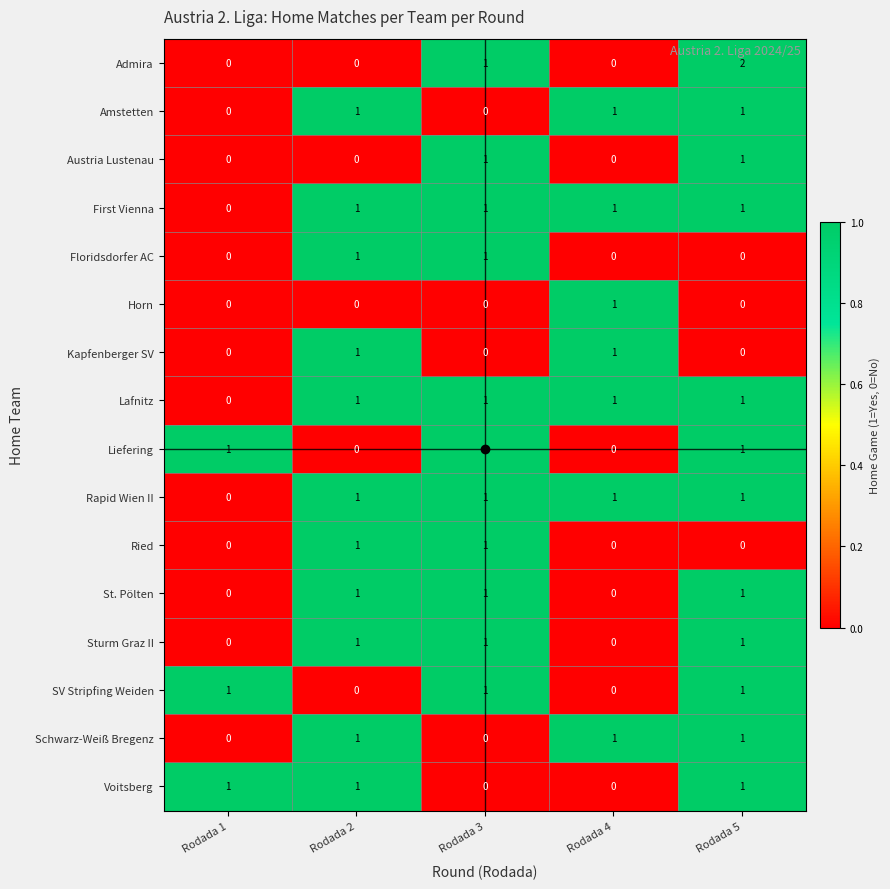

The value of St. Pölten at Rodada 1 is 0. True or false?

True